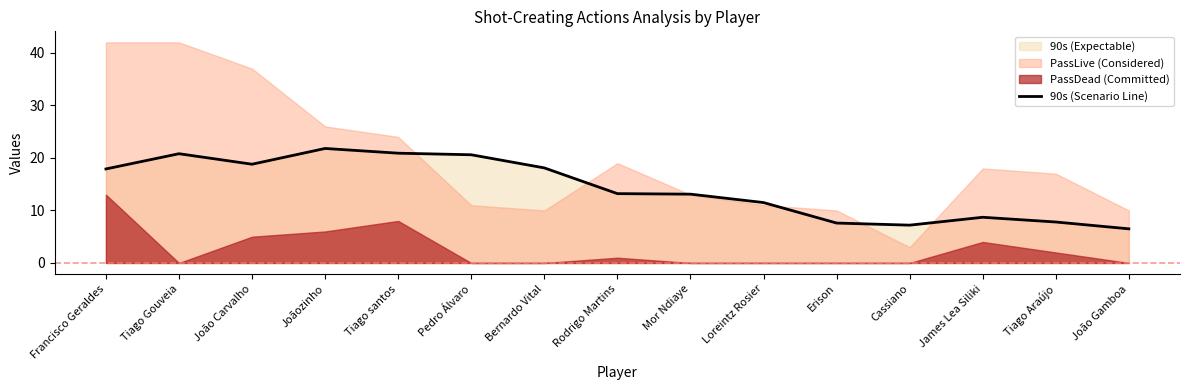

What is the ratio of the value at Erison to the value at Tiago Araújo?

1.0